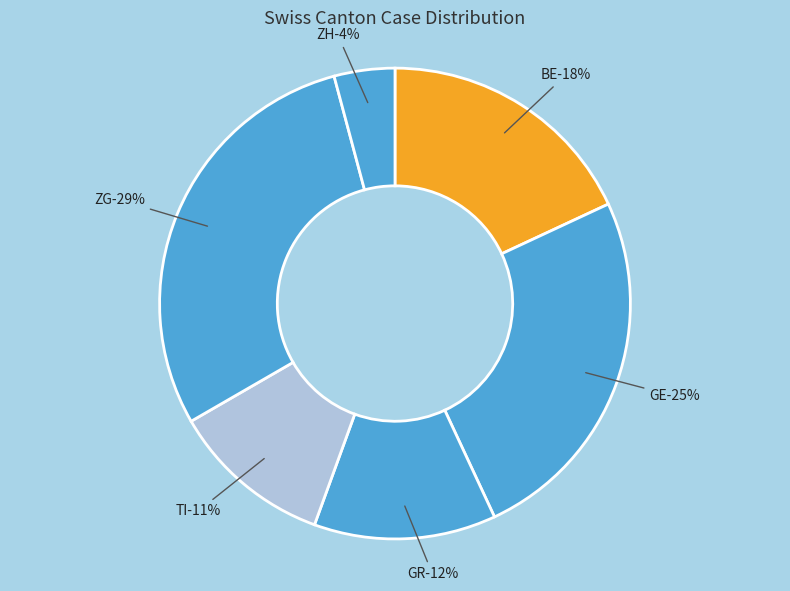

The 28 slice represents 1% of the pie. True or false?

False